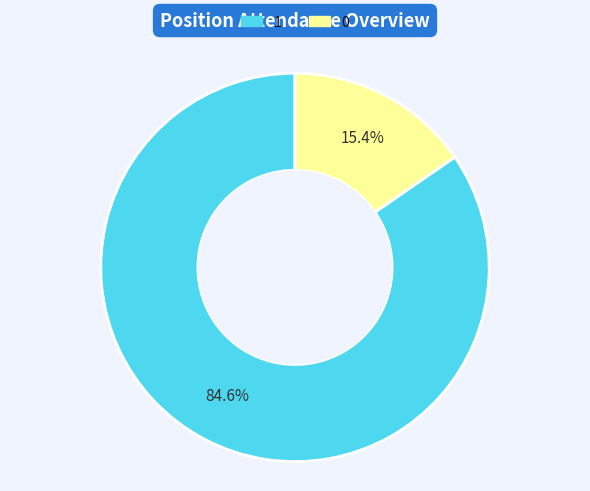

Is there a majority slice in this chart?

Yes